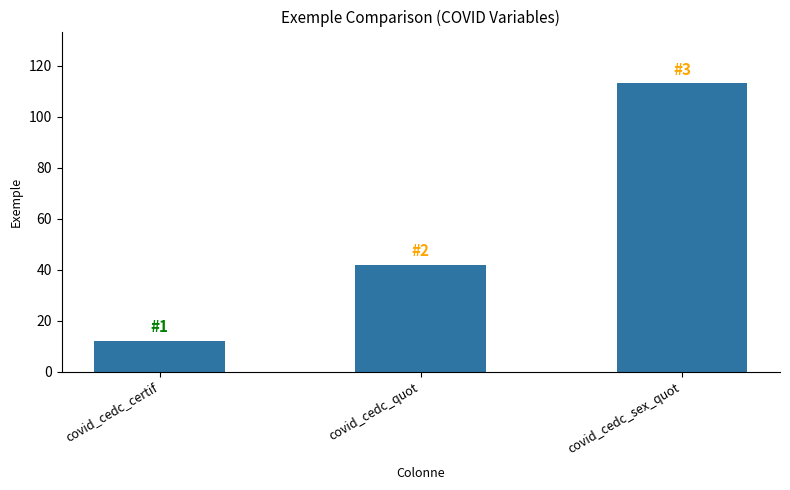

What is the smallest value displayed?

12